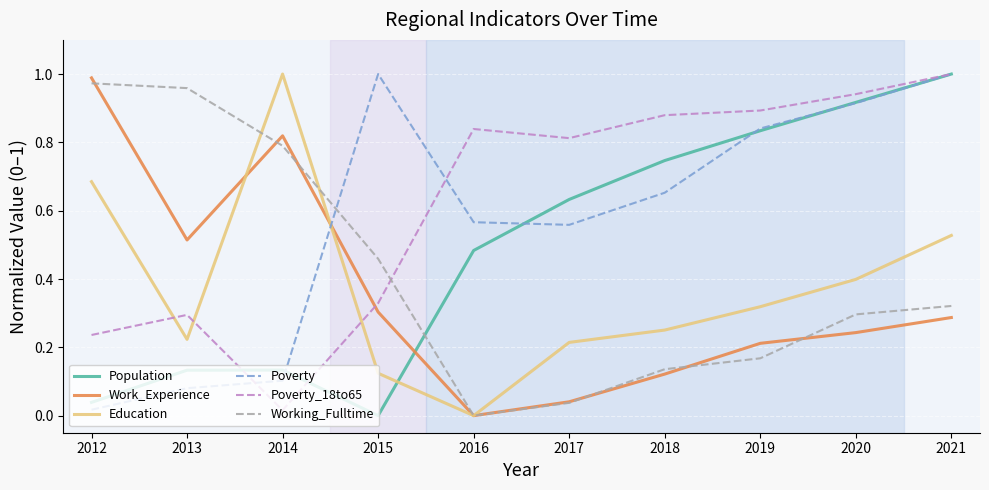

Which category has the lowest value in the Poverty_18to65 series?

2014